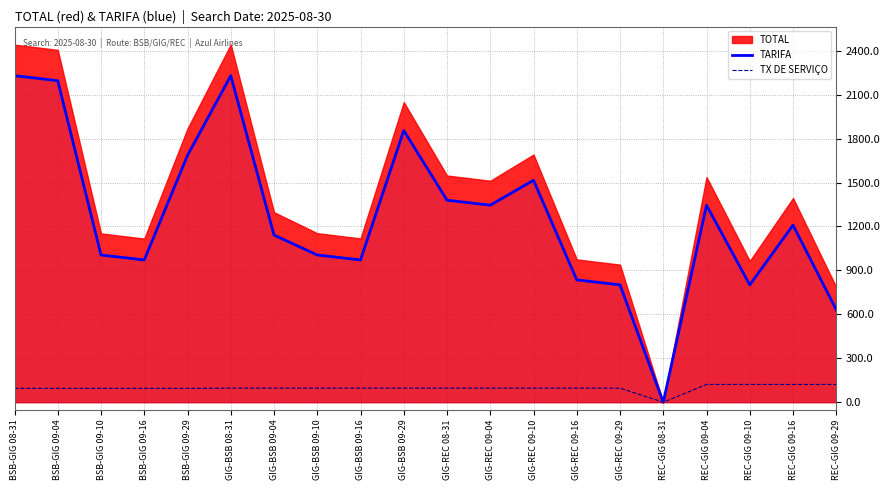

What value does the TARIFA series have at GIG-BSB 09-16?

971.3